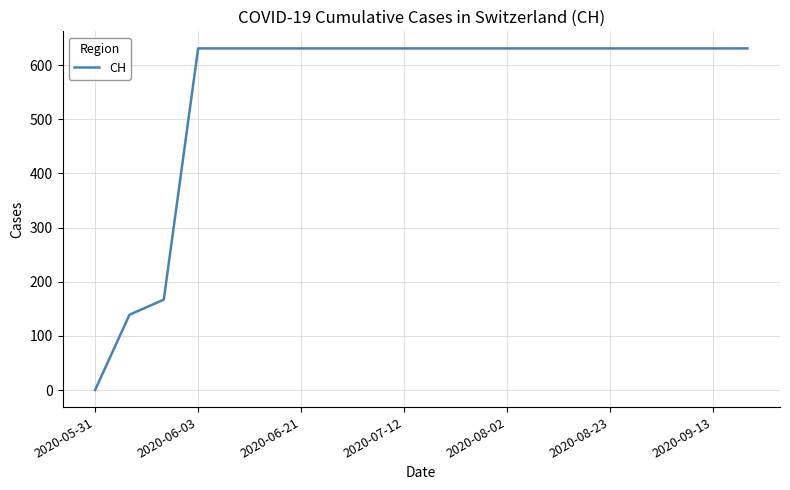

What is the difference between the maximum and minimum values?

631